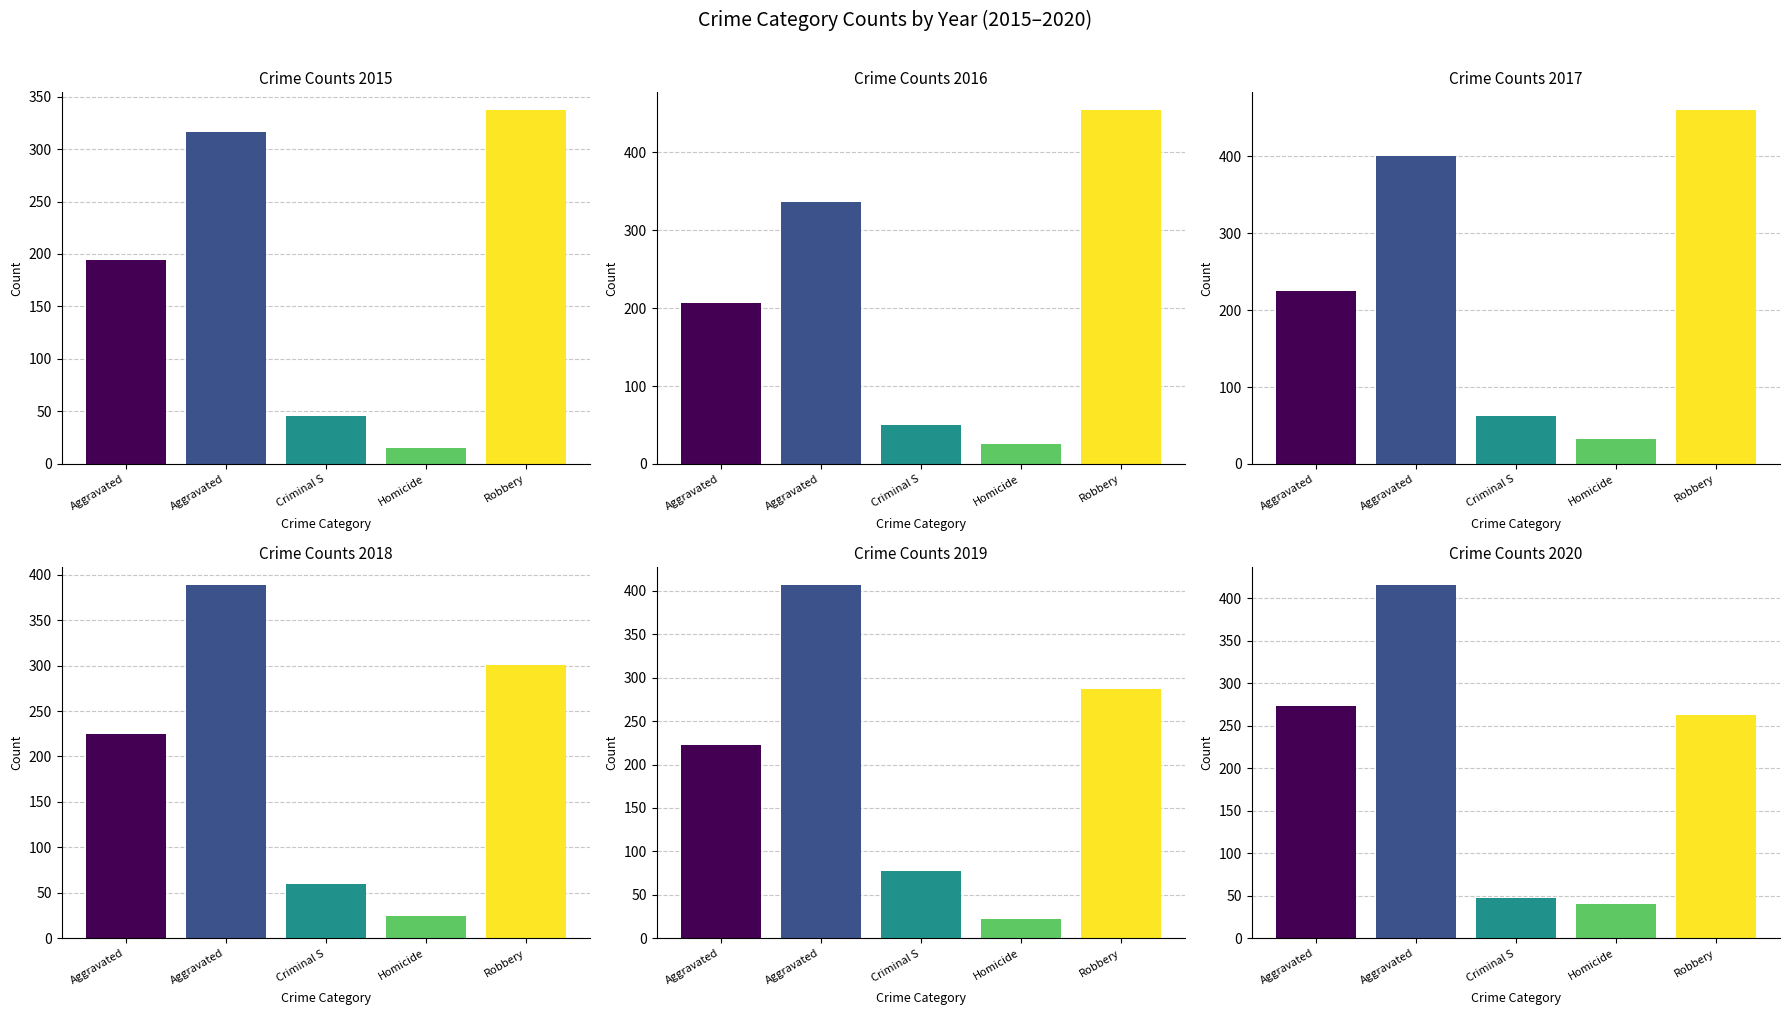

At which label is 2018 closest to 207?

Aggravated Assault